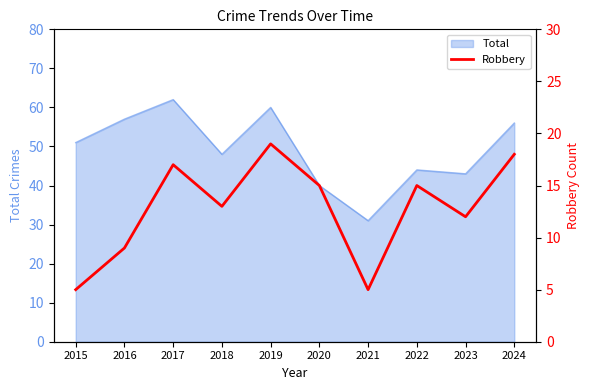

Is it true that Total equals 62 at 2017?

True